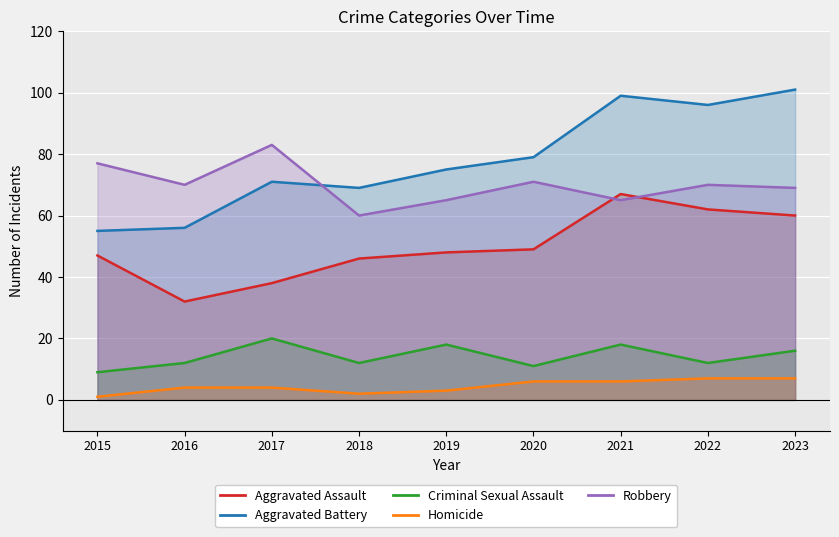

Reading left to right, transcribe all the data shown in this chart.

Aggravated Assault: 2015=47	2016=32	2017=38	2018=46	2019=48	2020=49	2021=67	2022=62	2023=60
Aggravated Battery: 2015=55	2016=56	2017=71	2018=69	2019=75	2020=79	2021=99	2022=96	2023=101
Criminal Sexual Assault: 2015=9	2016=12	2017=20	2018=12	2019=18	2020=11	2021=18	2022=12	2023=16
Homicide: 2015=1	2016=4	2017=4	2018=2	2019=3	2020=6	2021=6	2022=7	2023=7
Robbery: 2015=77	2016=70	2017=83	2018=60	2019=65	2020=71	2021=65	2022=70	2023=69